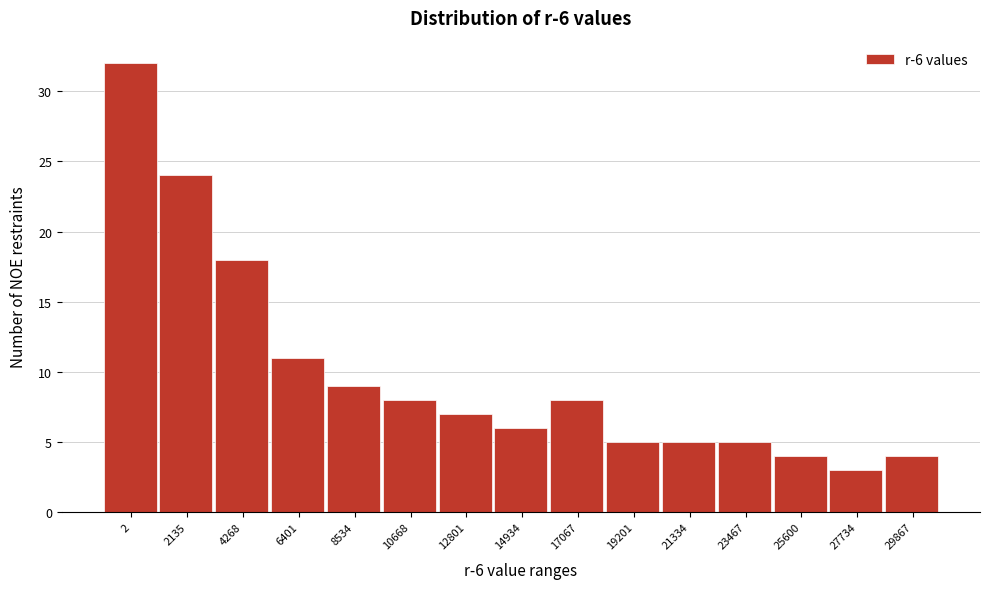

Reading left to right, list all the values displayed in this chart.

2=32	2135=24	4268=18	6401=11	8534=9	10668=8	12801=7	14934=6	17067=8	19201=5	21334=5	23467=5	25600=4	27734=3	29867=4